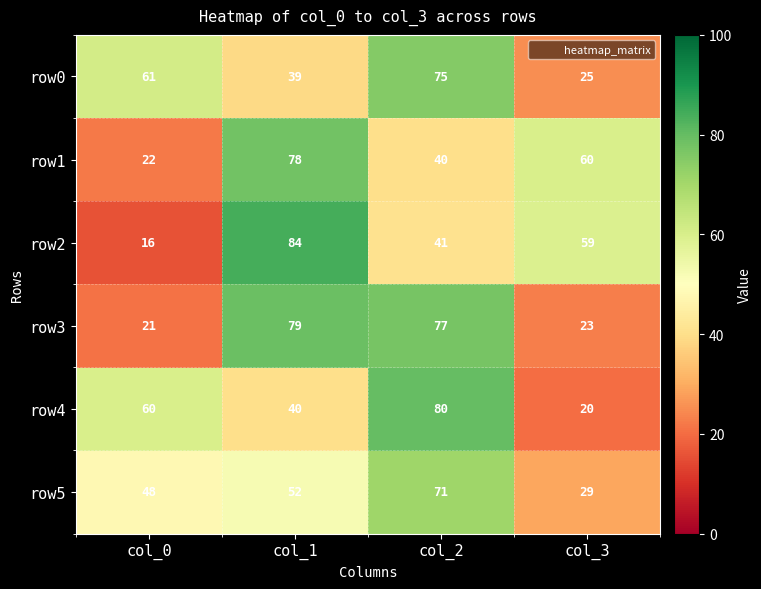

What is the average value of the row4 series?

50